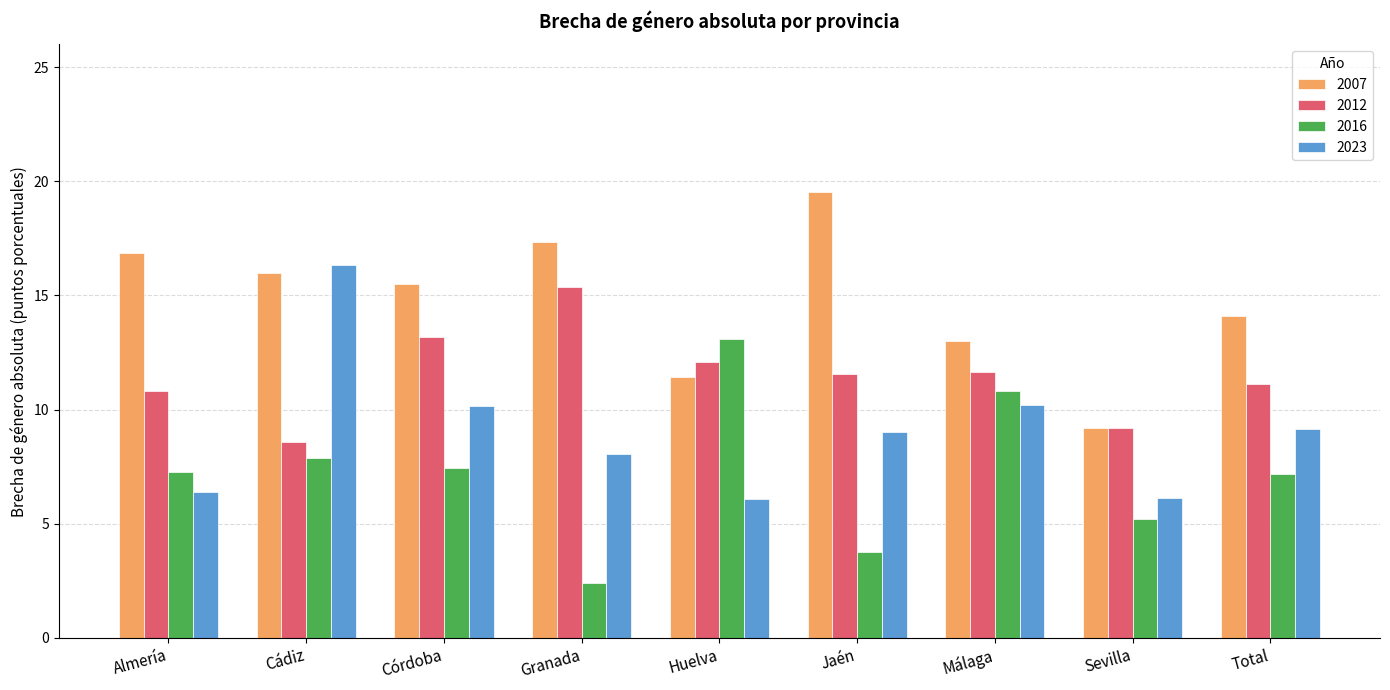

What is the value of the 2023 bar at the 3rd from the left?

10.1